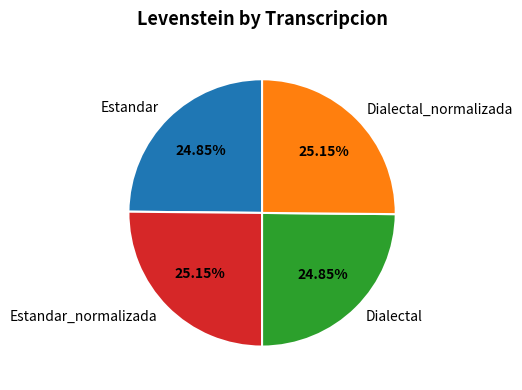

To the nearest percent, what percentage of the pie is Estandar?

25%